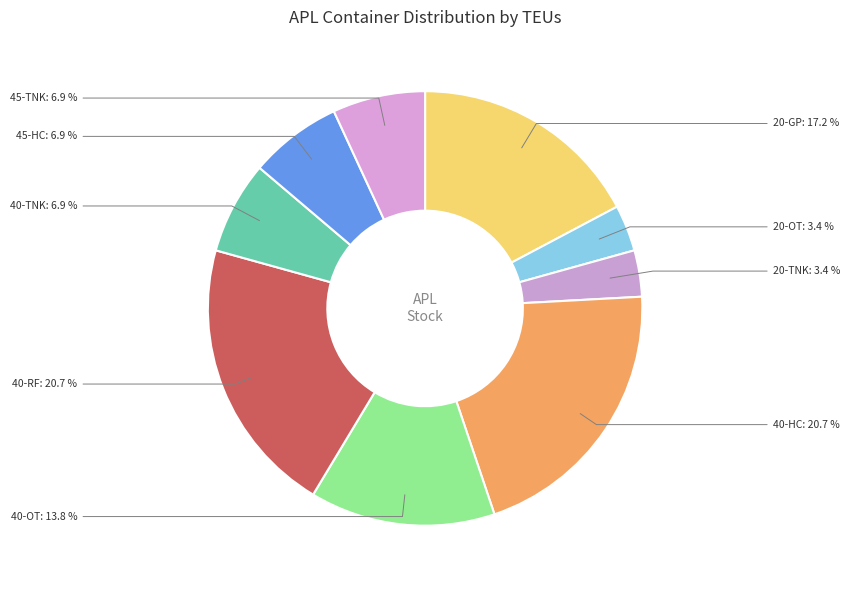

Combined, do 45-TNK and 20-GP account for over 50%?

No